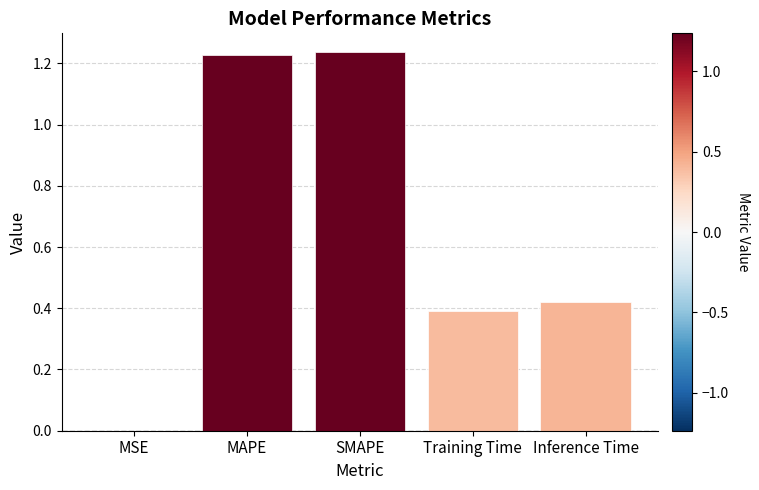

Is it true that the value at MAPE is 1.9?

False